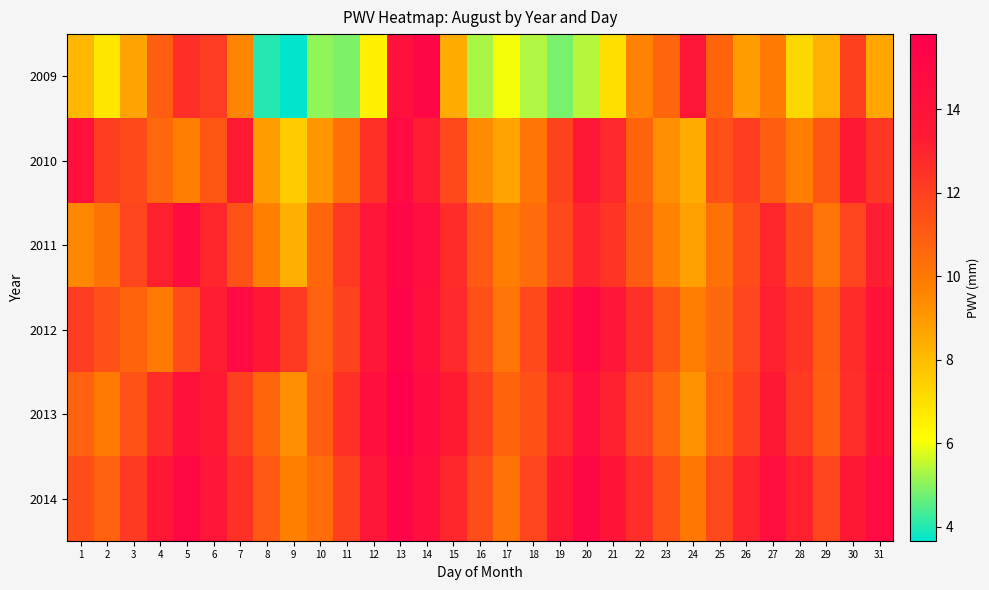

Reading left to right, list all the values displayed in this chart.

2009: 1=8.1	2=6.8	3=8.7	4=11.0	5=12.6	6=12.1	7=9.6	8=4.0	9=3.7	10=5.1	11=4.9	12=6.5	13=14.1	14=15.2	15=8.5	16=5.3	17=6.0	18=5.3	19=4.8	20=5.4	21=7.0	22=9.6	23=10.7	24=13.7	25=10.7	26=8.9	27=9.9	28=7.2	29=8.4	30=12.0	31=8.6
2010: 1=14.2	2=12.0	3=11.6	4=10.5	5=9.8	6=11.2	7=13.4	8=8.9	9=7.6	10=9.1	11=10.3	12=12.5	13=14.8	14=13.2	15=11.7	16=9.4	17=8.7	18=10.1	19=11.9	20=13.6	21=12.8	22=10.7	23=9.3	24=8.5	25=11.4	26=12.1	27=10.9	28=9.8	29=11.2	30=13.5	31=12.3
2011: 1=9.5	2=10.2	3=11.8	4=13.1	5=14.5	6=12.9	7=11.3	8=9.7	9=8.4	10=10.6	11=12.2	12=13.8	13=15.1	14=14.3	15=12.7	16=11.1	17=9.8	18=10.4	19=11.7	20=13.0	21=12.4	22=11.0	23=9.6	24=8.8	25=10.3	26=11.6	27=12.9	28=11.5	29=10.1	30=11.8	31=13.2
2012: 1=12.1	2=11.4	3=10.7	4=9.9	5=11.5	6=13.2	7=14.8	8=13.5	9=12.2	10=10.8	11=11.9	12=13.6	13=15.3	14=14.1	15=12.8	16=11.4	17=10.1	18=11.7	19=13.4	20=15.0	21=13.8	22=12.5	23=11.2	24=9.8	25=10.5	26=11.8	27=13.1	28=12.4	29=11.0	30=12.7	31=14.0
2013: 1=10.8	2=9.9	3=11.3	4=12.7	5=14.1	6=13.4	7=12.0	8=10.6	9=9.3	10=10.9	11=12.5	12=14.2	13=15.8	14=14.6	15=13.3	16=12.0	17=10.7	18=11.4	19=12.8	20=14.3	21=13.1	22=11.8	23=10.5	24=9.2	25=10.8	26=12.1	27=13.5	28=12.2	29=10.9	30=12.6	31=13.9
2014: 1=11.5	2=10.8	3=12.2	4=13.6	5=15.0	6=13.8	7=12.5	8=11.1	9=9.7	10=10.4	11=12.0	12=13.7	13=15.4	14=14.2	15=12.9	16=11.5	17=10.2	18=11.8	19=13.5	20=15.1	21=13.9	22=12.6	23=11.3	24=10.0	25=11.7	26=13.0	27=14.4	28=13.1	29=11.8	30=13.5	31=14.8